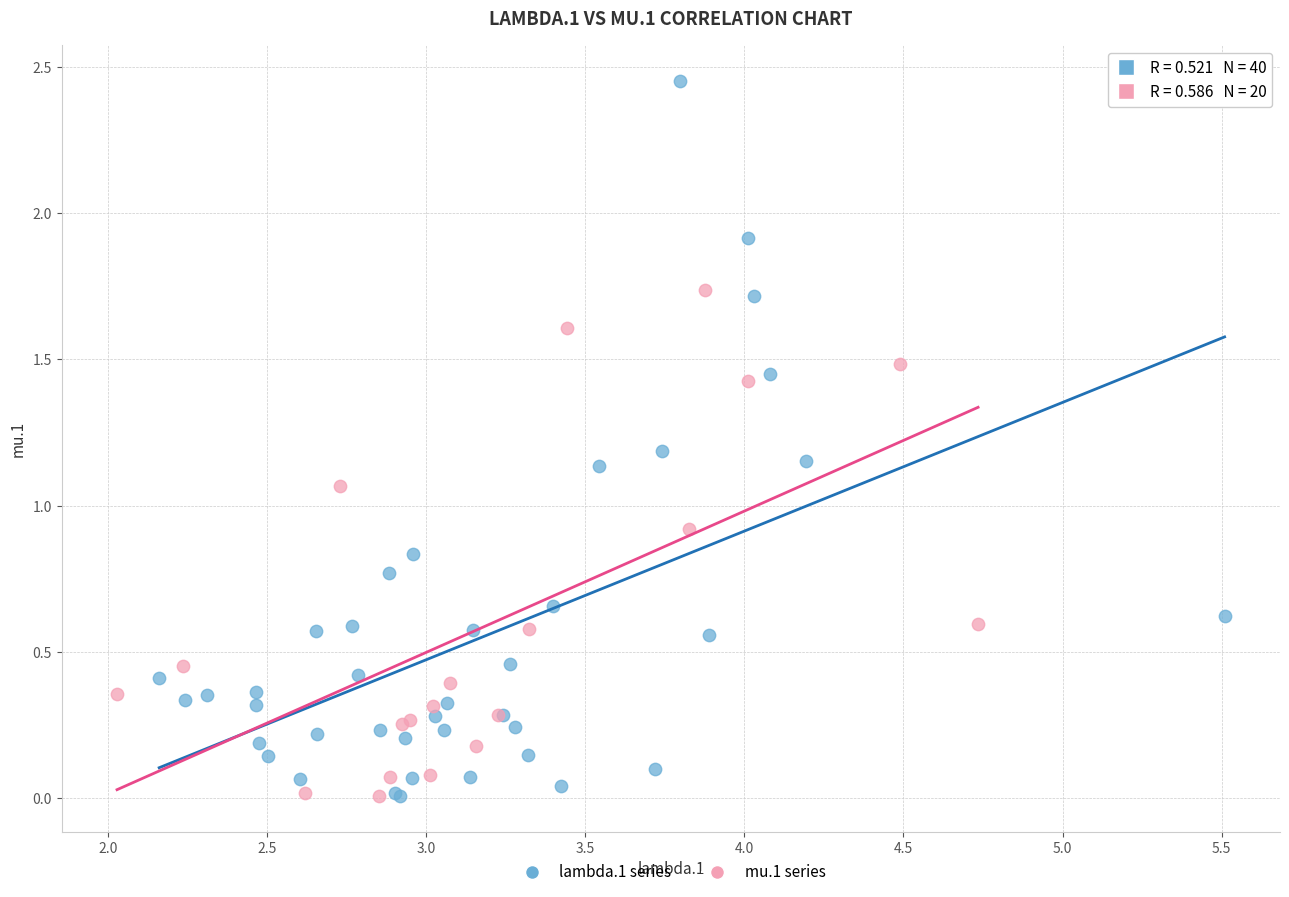

Which series reaches the maximum Y coordinate?

lambda.1 series